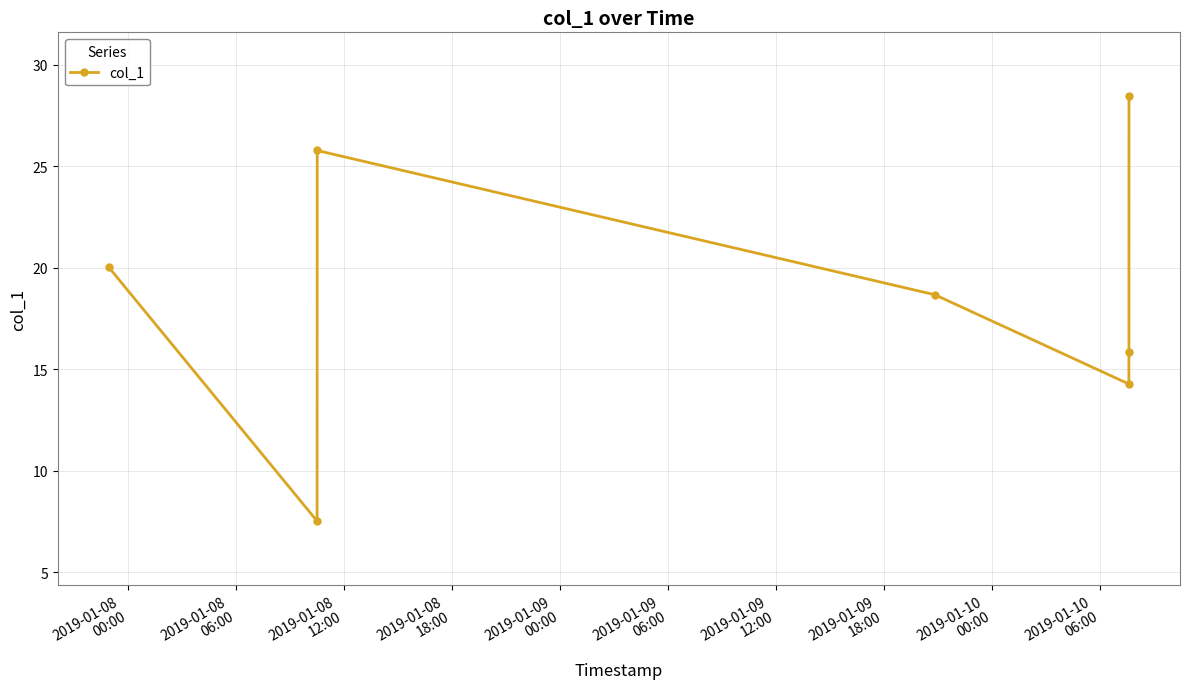

How many interior local valleys (lower than both neighbors) does the data have?

2